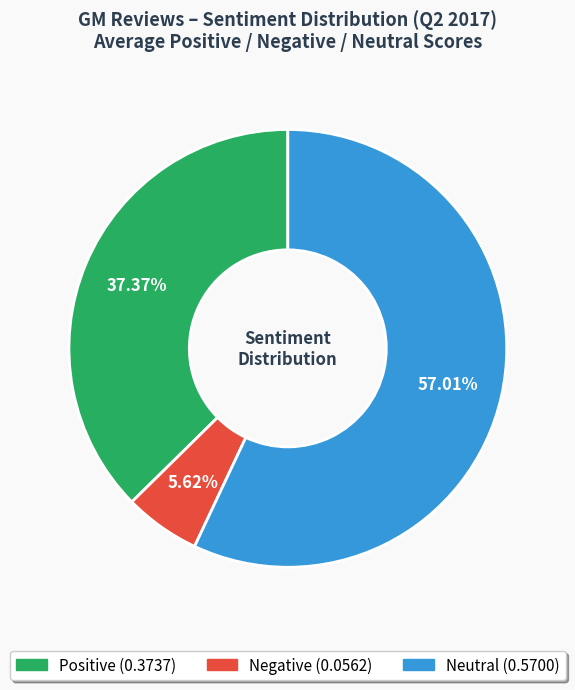

To the nearest percent, what portion does Positive represent?

37%